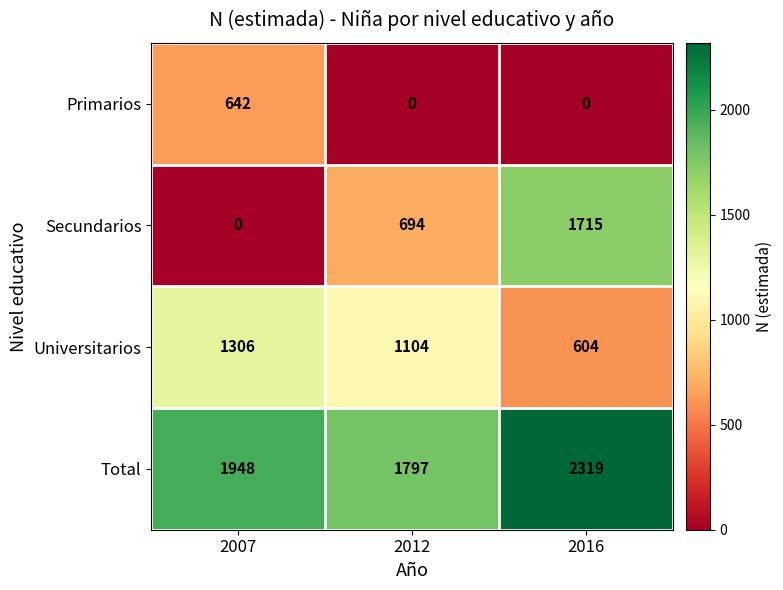

Which category has the highest value in the Universitarios series?

2007